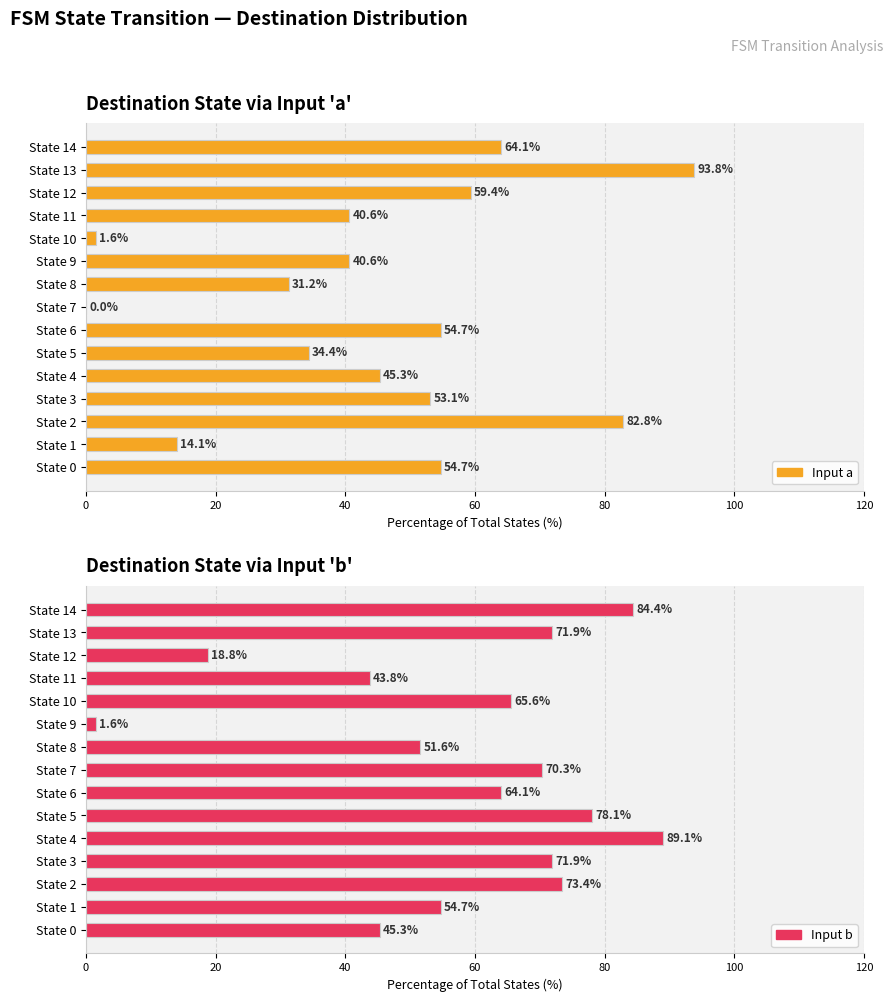

Between State 9 and State 4, which is larger?

State 4